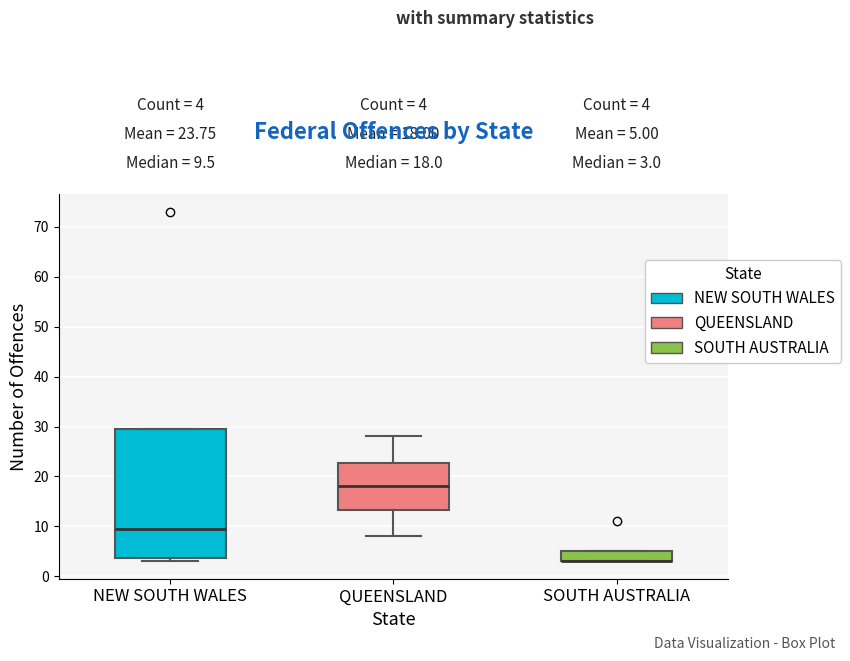

Comparing the boxes themselves (not the whiskers), which one is the tallest?

NEW SOUTH WALES